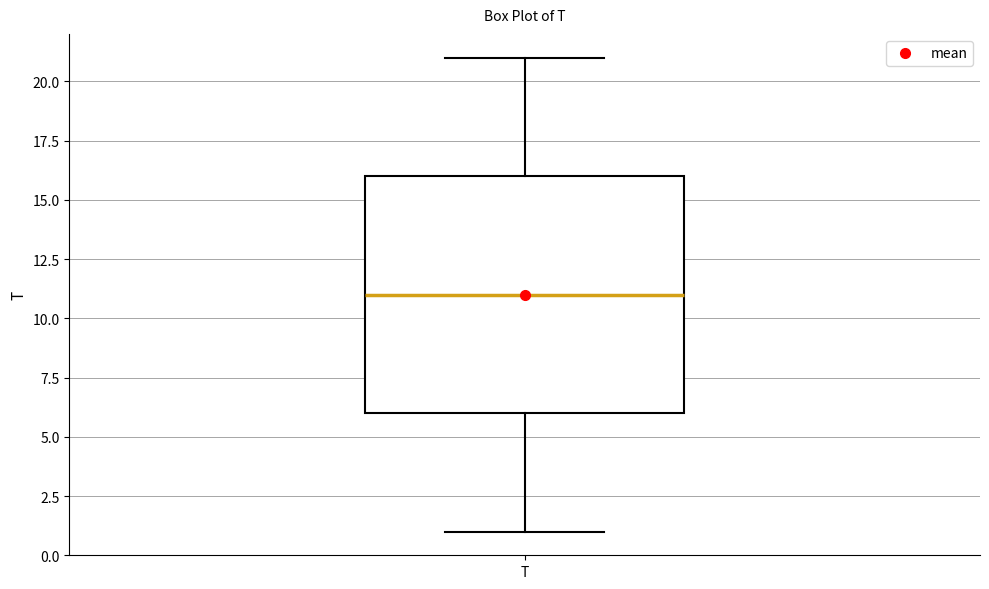

Transcribe this box plot: give where the median line is, the range the box spans, and where the two whiskers end, as read against the y-axis. The values are not printed on the chart, so give them approximately, as read against the axis.

median 11, box 6 to 16, whiskers 1 to 21